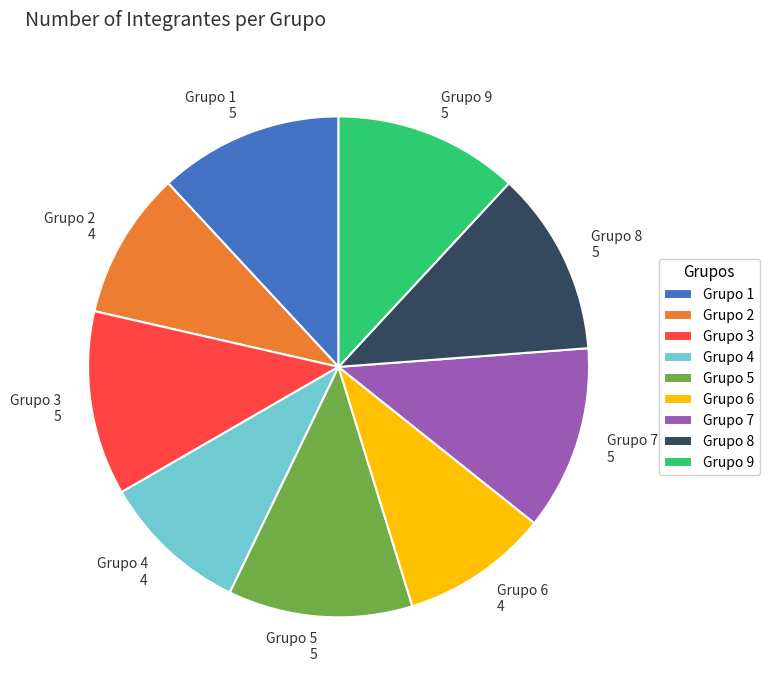

Is the sum of Grupo 9 and Grupo 7 greater than half?

No